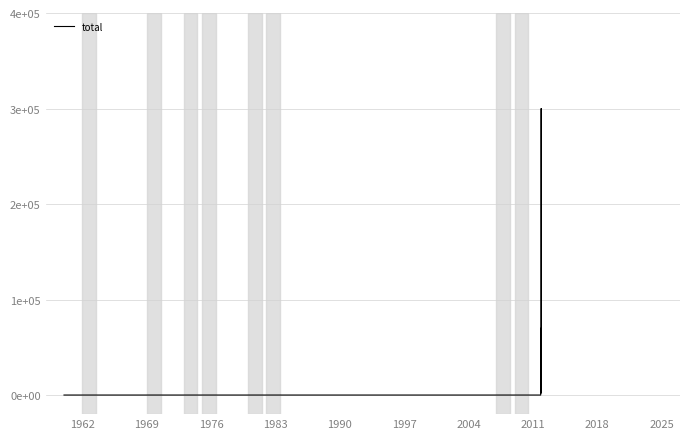

Does the chart have visible grid lines?

Yes